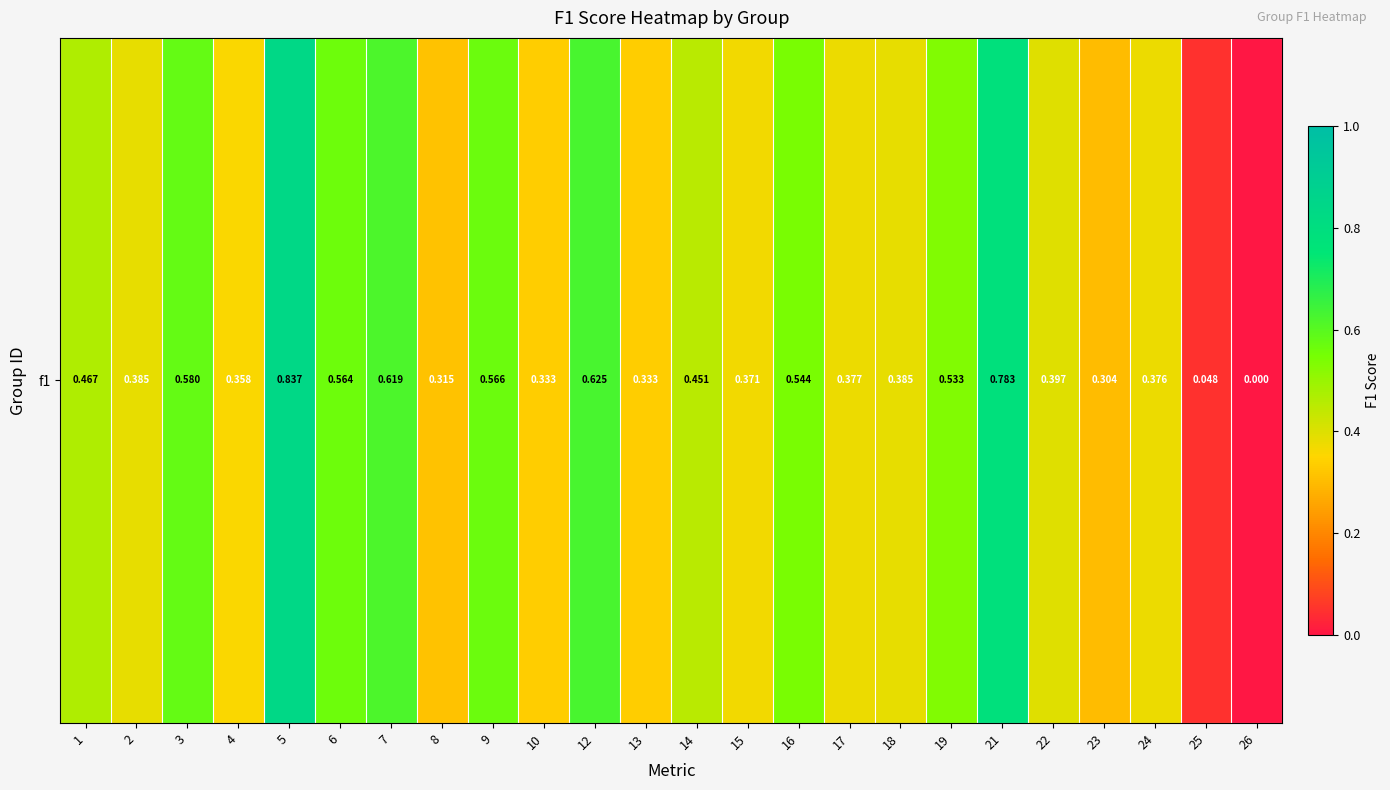

What is the sum of all values?

10.6